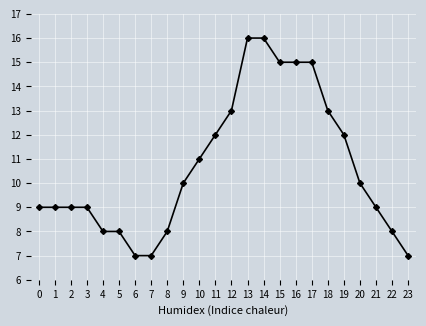

What is the difference between the values at 8 and 20?

2